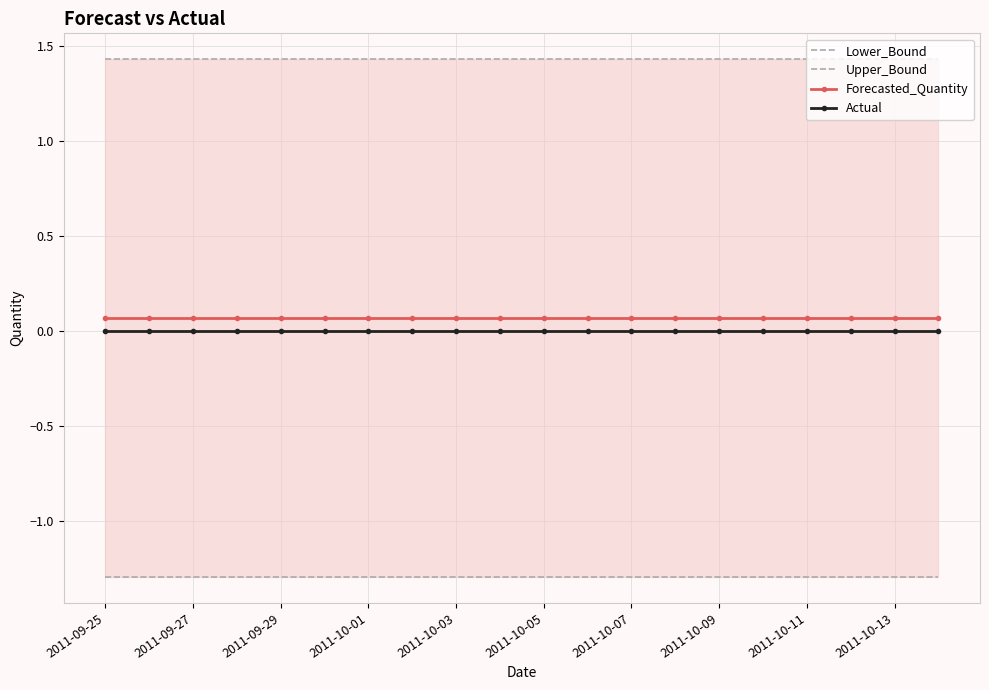

True or false: Forecasted_Quantity and Actual intersect in this chart.

False